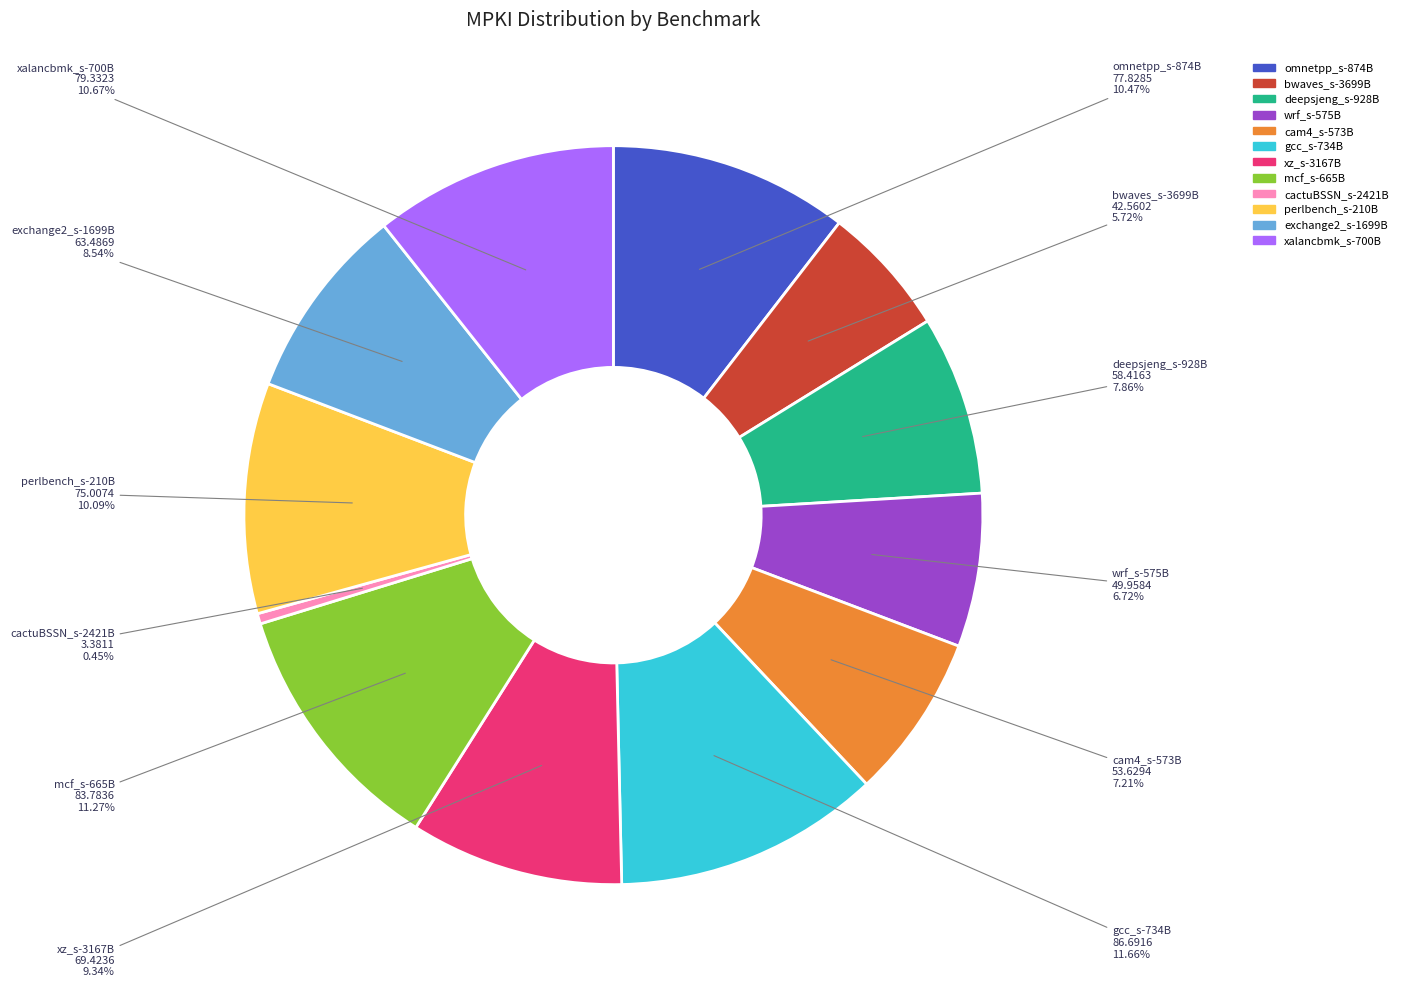

Does any single category account for the majority?

No